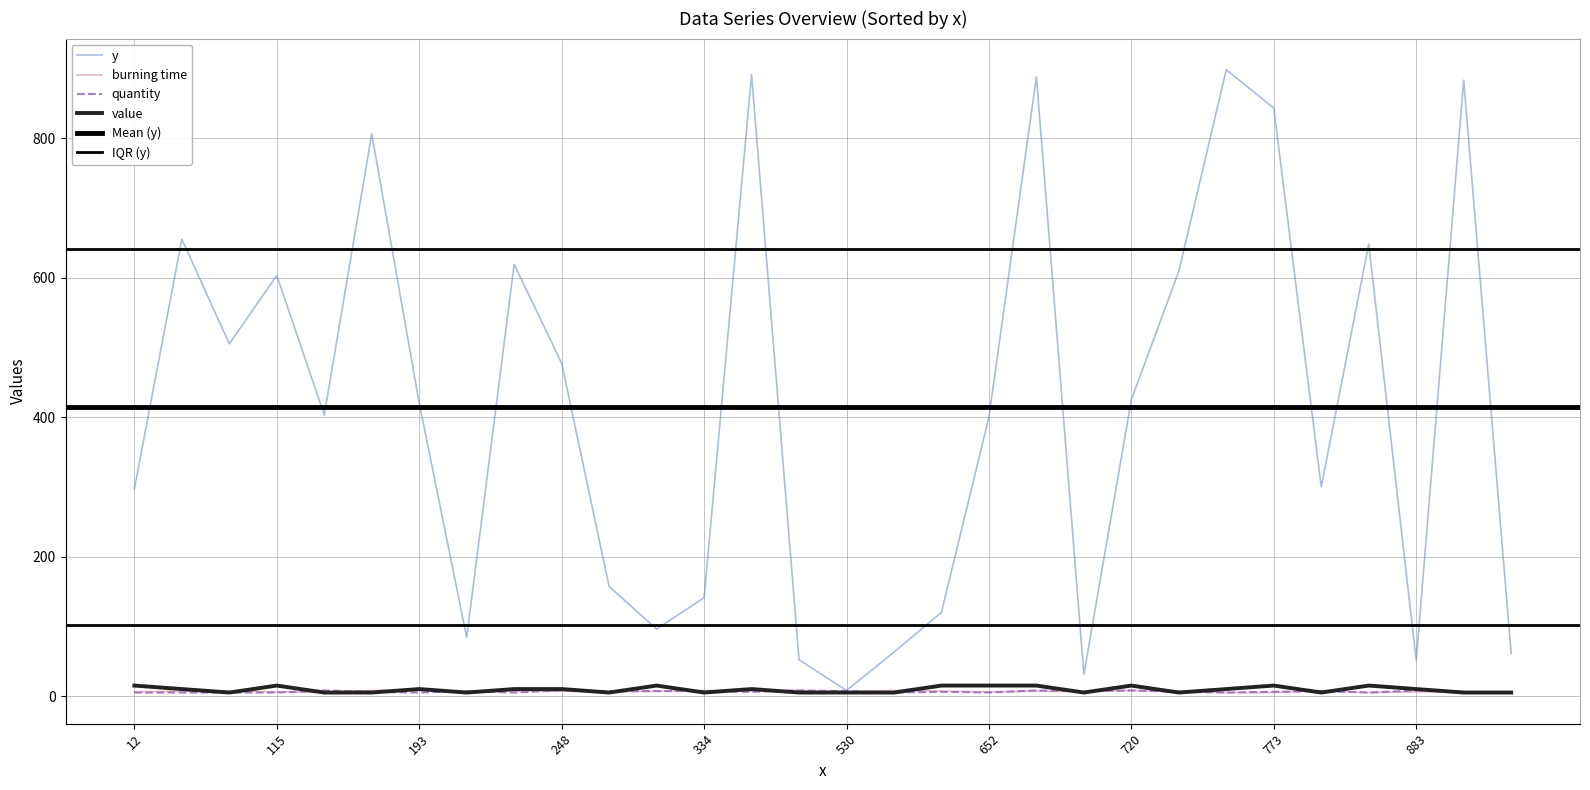

Which series has the largest range (max minus min)?

y